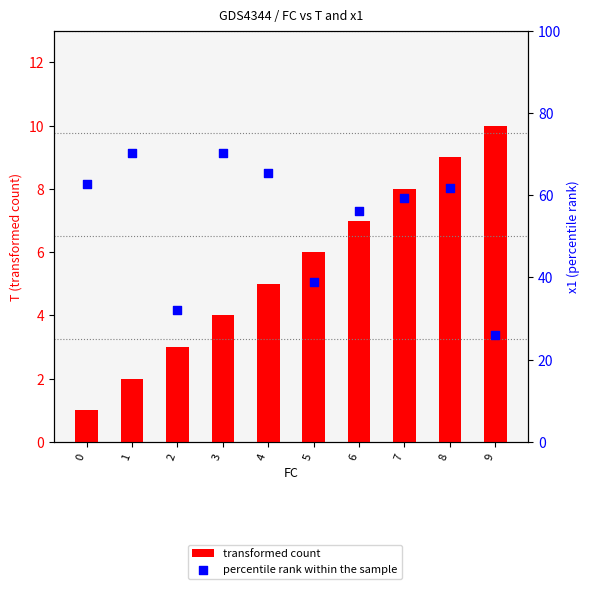

Which series has the largest total across all categories?

percentile rank within the sample